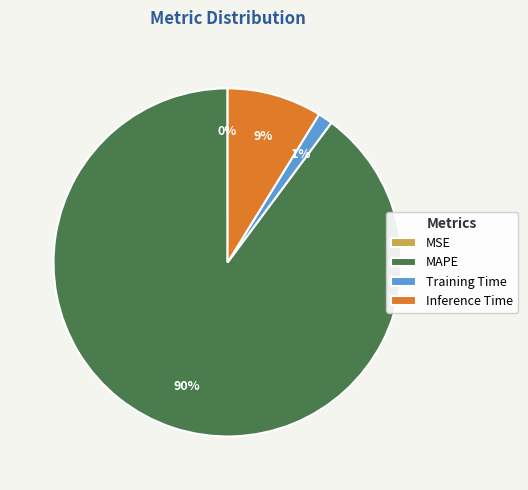

To the nearest percent, what is the difference between the largest and smallest slice percentages?

90%